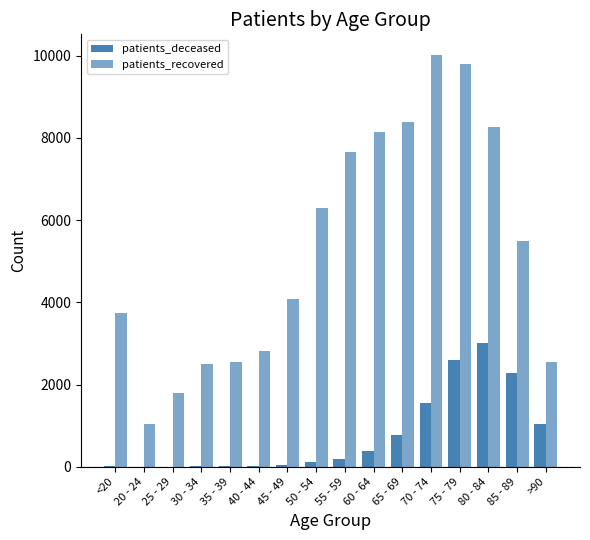

Reading right to left, transcribe all the data shown in this chart.

patients_deceased: >90=1051	85 - 89=2288	80 - 84=3008	75 - 79=2599	70 - 74=1541	65 - 69=761	60 - 64=385	55 - 59=198	50 - 54=113	45 - 49=41	40 - 44=22	35 - 39=16	30 - 34=15	25 - 29=3	20 - 24=3	<20=12
patients_recovered: >90=2551	85 - 89=5478	80 - 84=8256	75 - 79=9798	70 - 74=10014	65 - 69=8380	60 - 64=8152	55 - 59=7650	50 - 54=6282	45 - 49=4087	40 - 44=2813	35 - 39=2553	30 - 34=2496	25 - 29=1801	20 - 24=1049	<20=3739